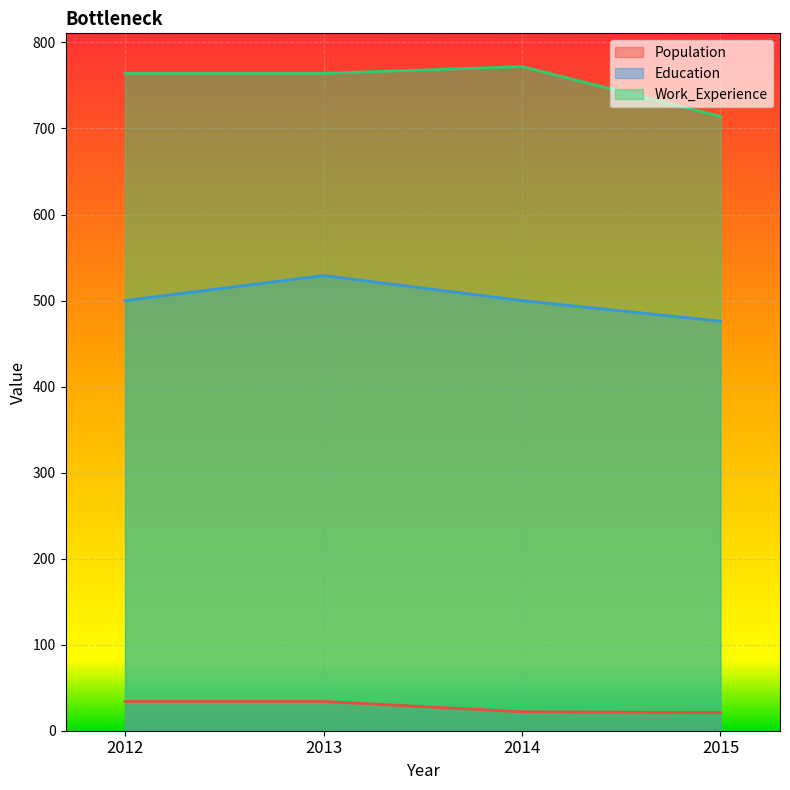

Is it true that Work_Experience equals 714 at 2015?

True